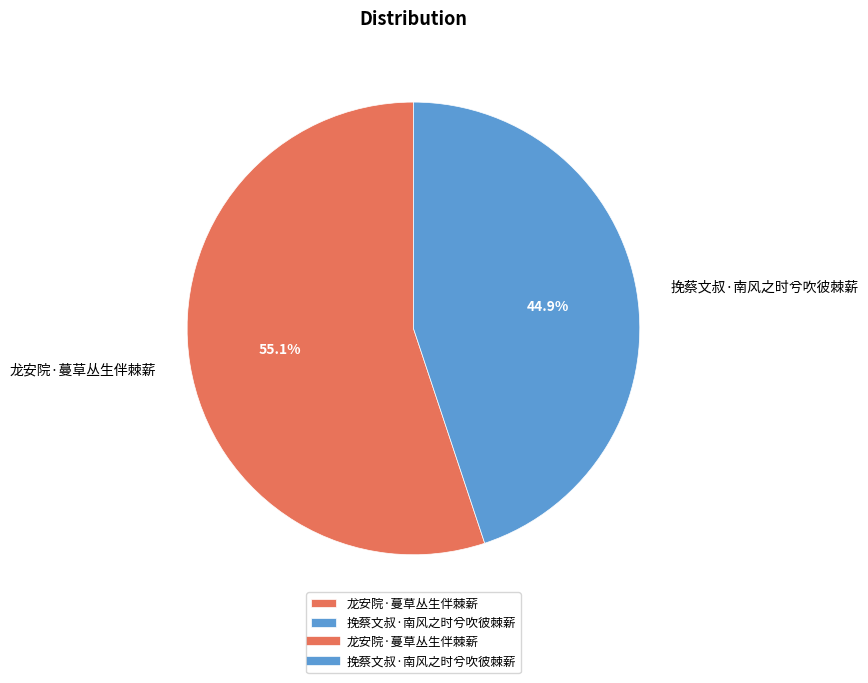

Is 挽蔡文叔·南风之时兮吹彼棘薪 the majority of the pie?

No